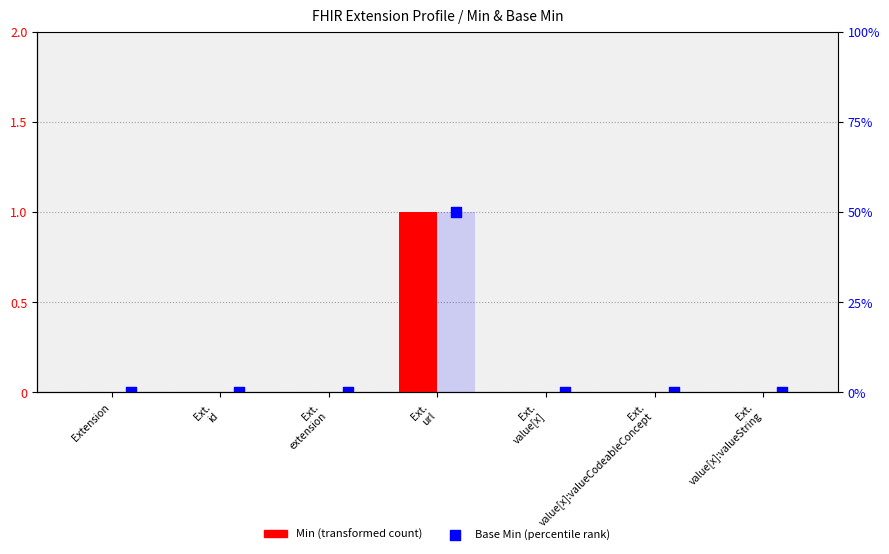

At which category is the sum across all series the highest?

Ext.
url